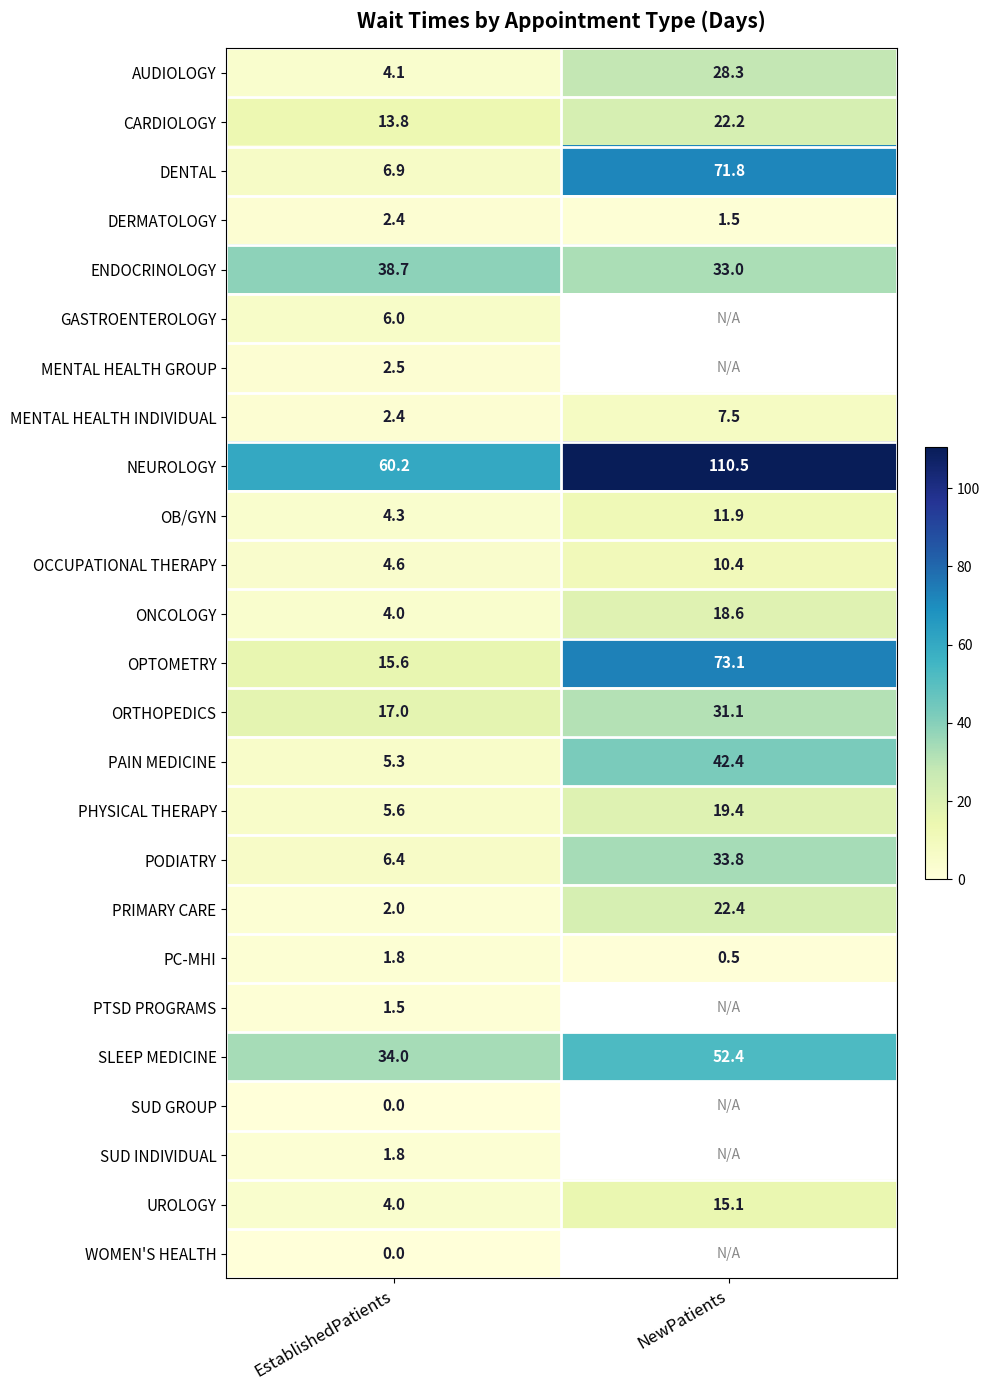

What is the difference between the maximum and minimum values in the OPTOMETRY series?

57.5